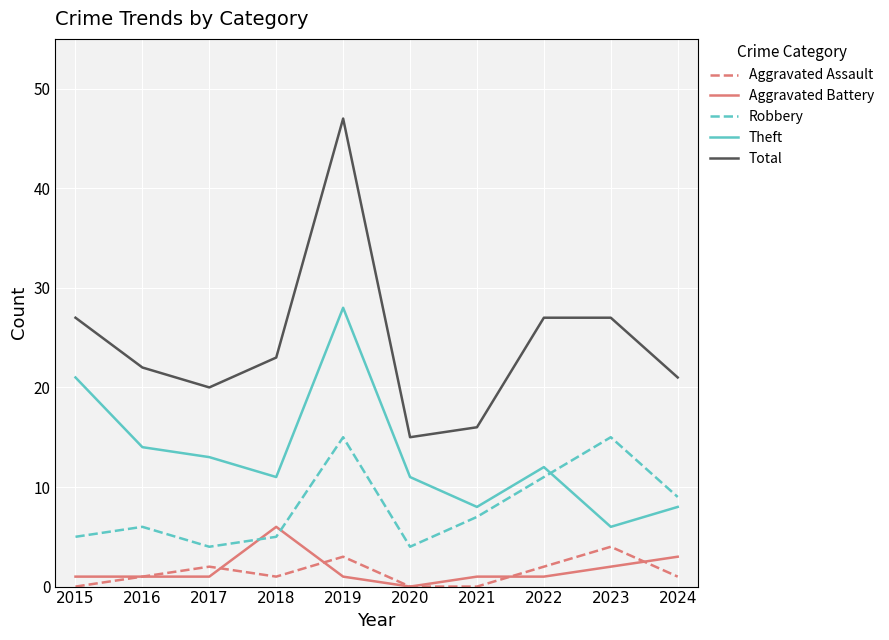

Which category has the highest value in the Theft series?

2019